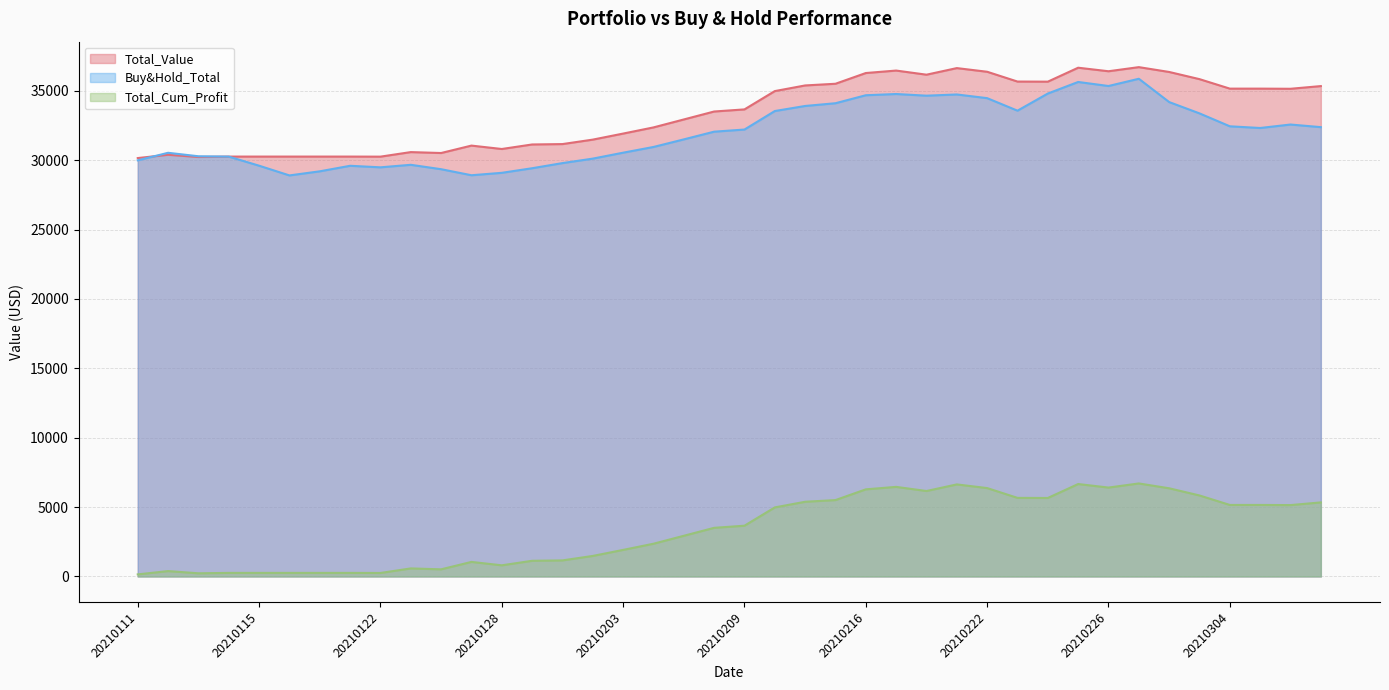

How many lines are shown in the chart?

3